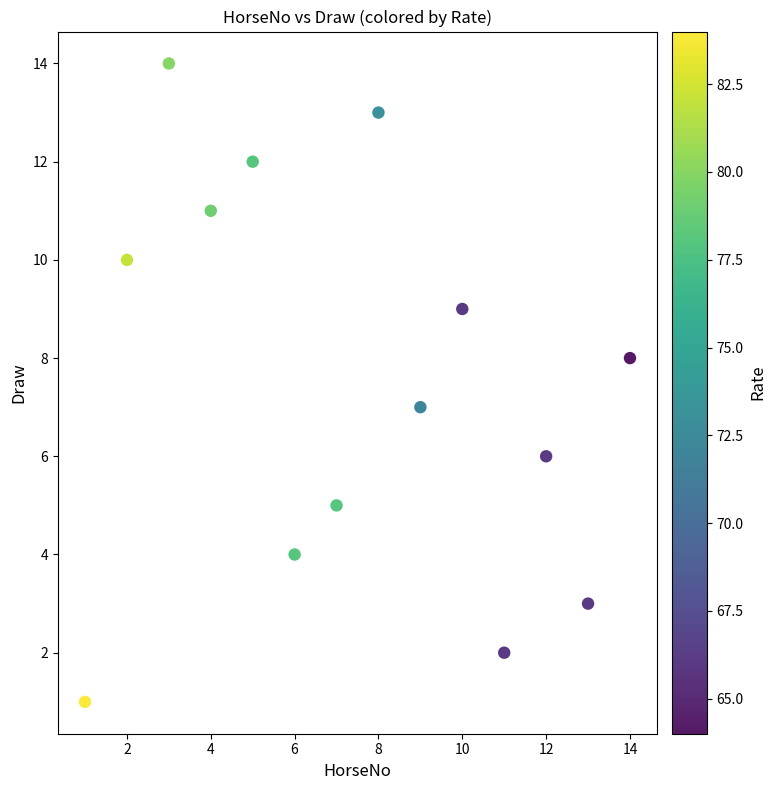

What is the range of X values (max minus min)?

13